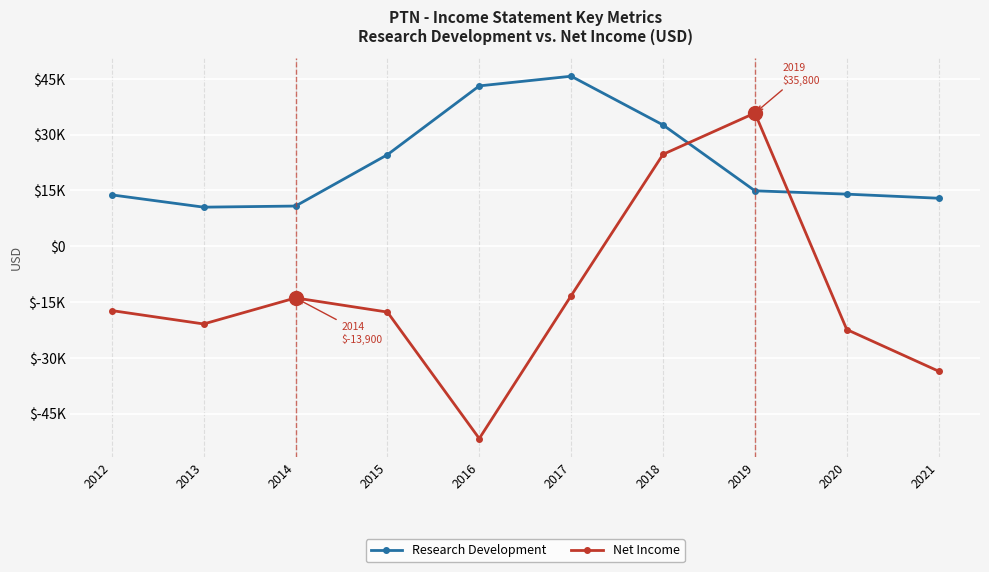

What is the total value across all series at 2018?

57300